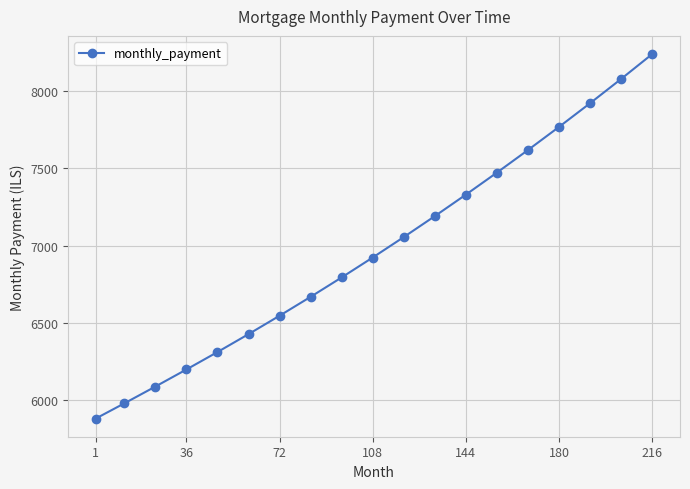

How many series are shown in this chart?

1